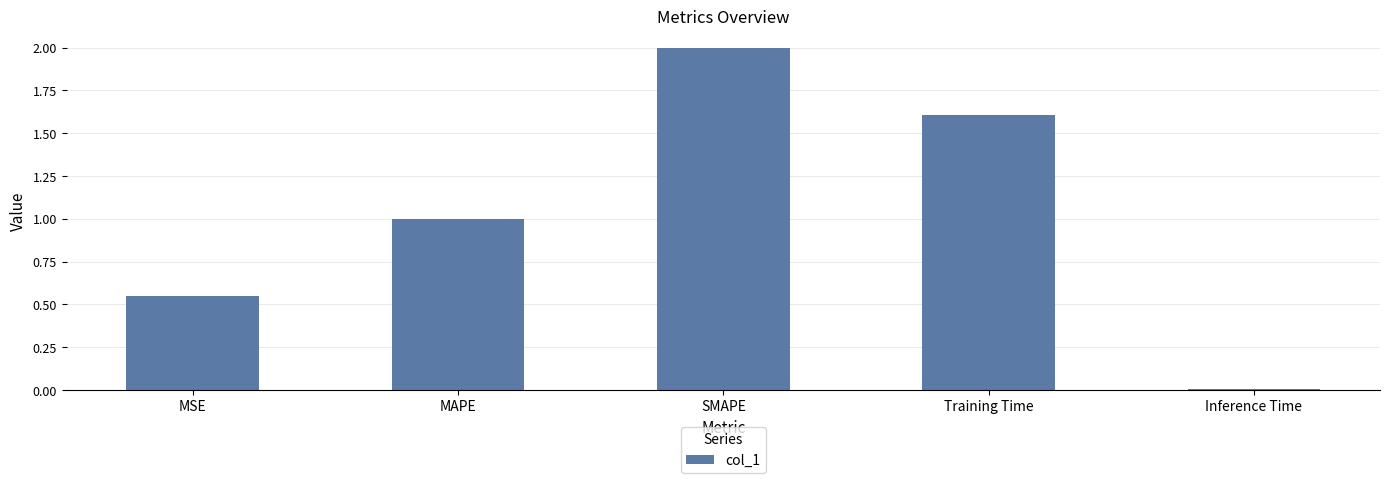

What is the average value?

1.0